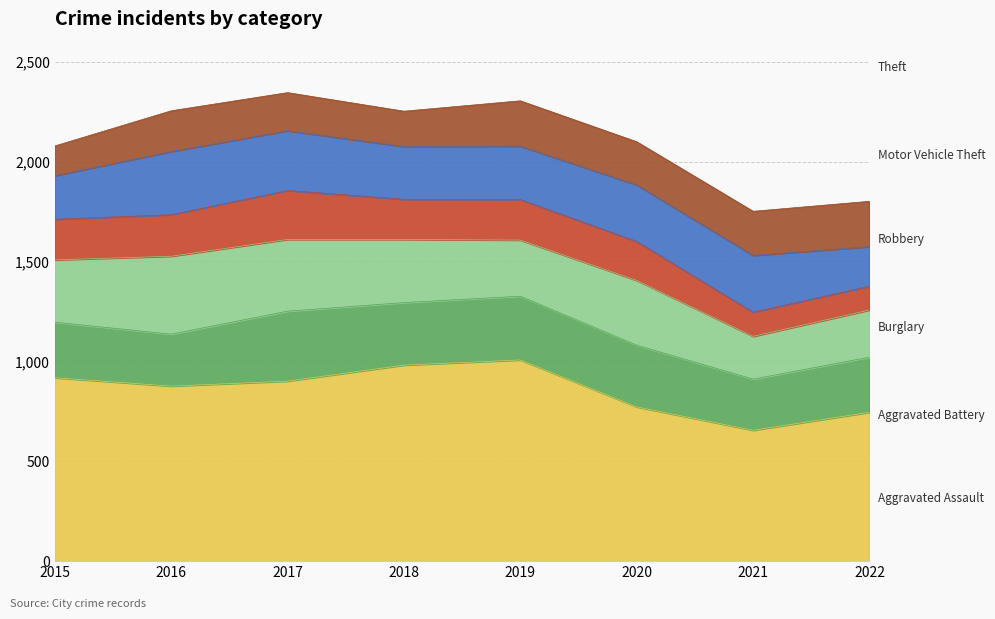

How many categories are shown in the chart?

8